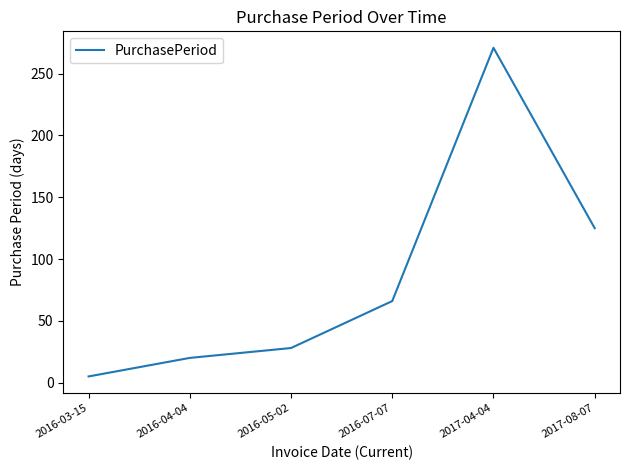

Reading left to right, what are all the values shown in this chart?

5	20	28	66	271	125